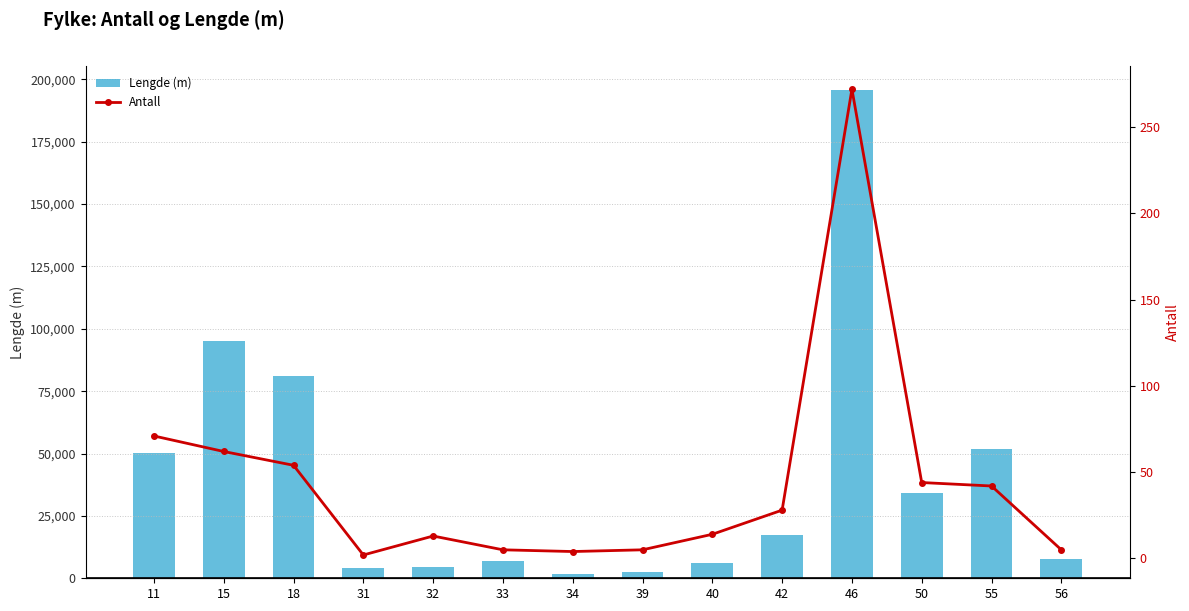

What are all the series names shown in the legend?

Lengde (m), Antall